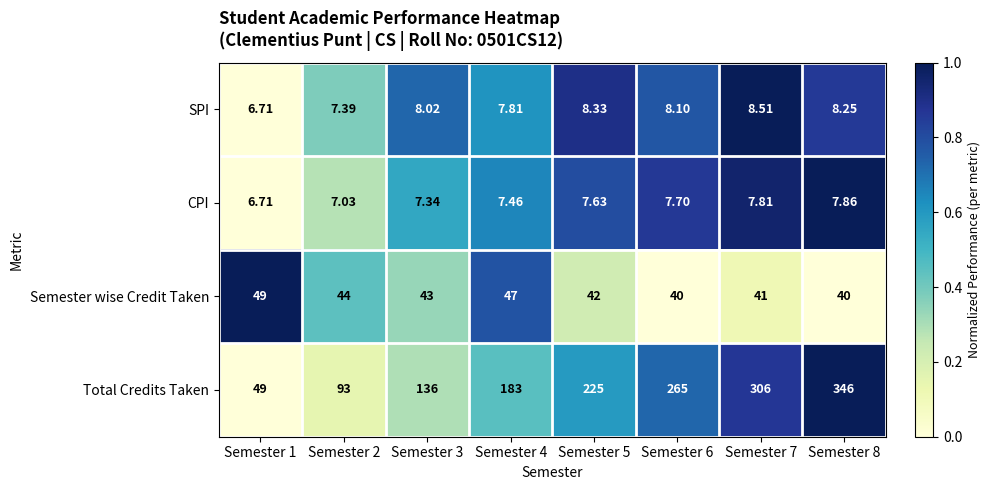

Is the value of Total Credits Taken at Semester 2 greater than the value of SPI at Semester 8?

Yes